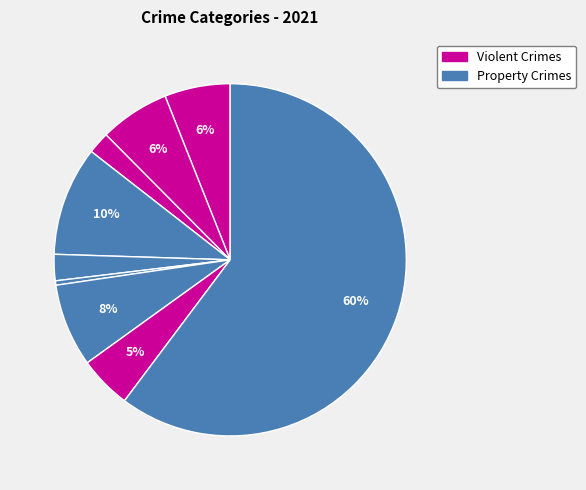

How many slices are in this pie chart?

9